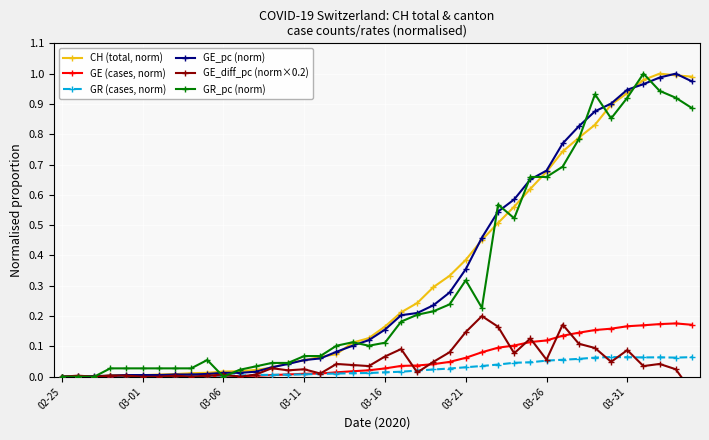

Is it true that CH (total, norm) equals 0.0 at 03-06?

False